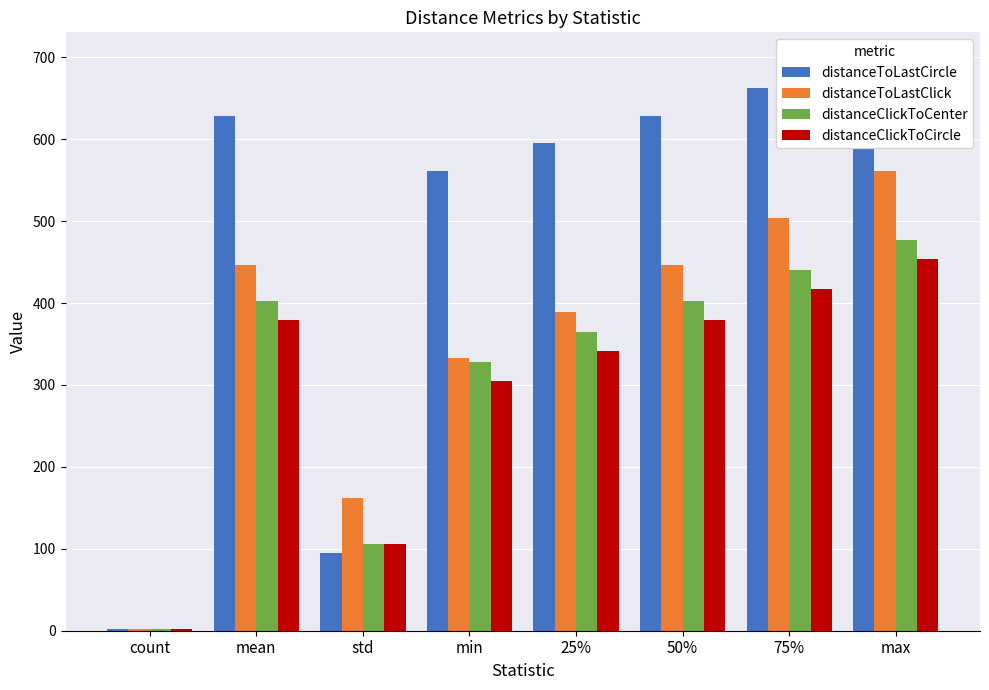

Does the chart contain stacked bars?

No